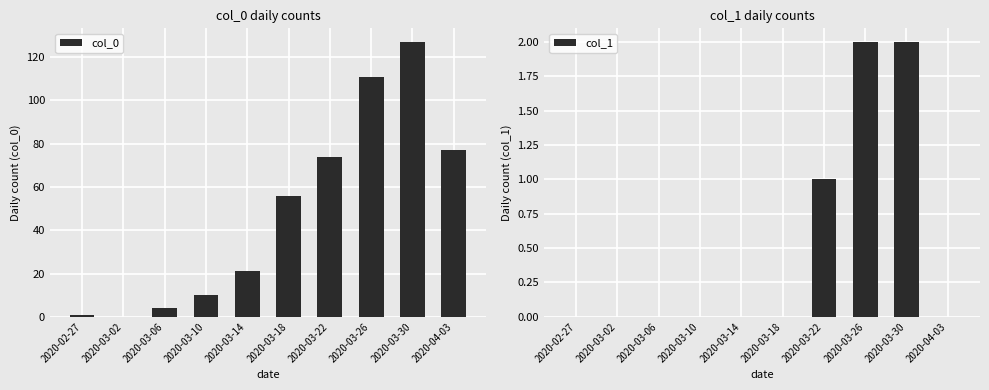

The value of col_1 at 2020-03-14 is 0. True or false?

True